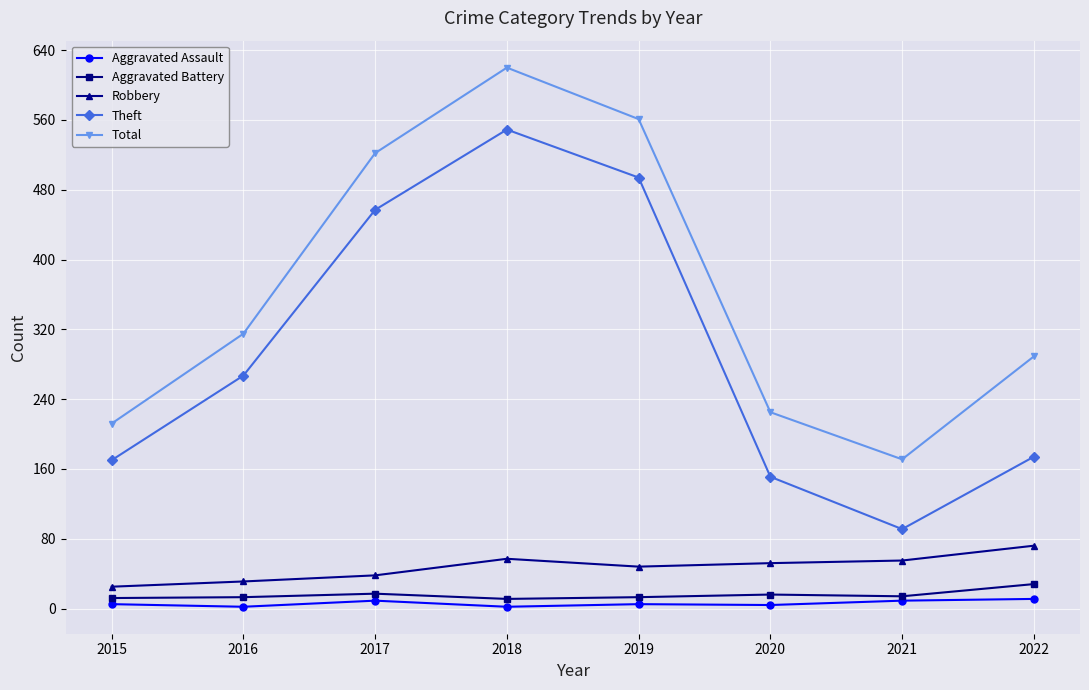

Does the chart display data point markers on the line(s)?

Yes